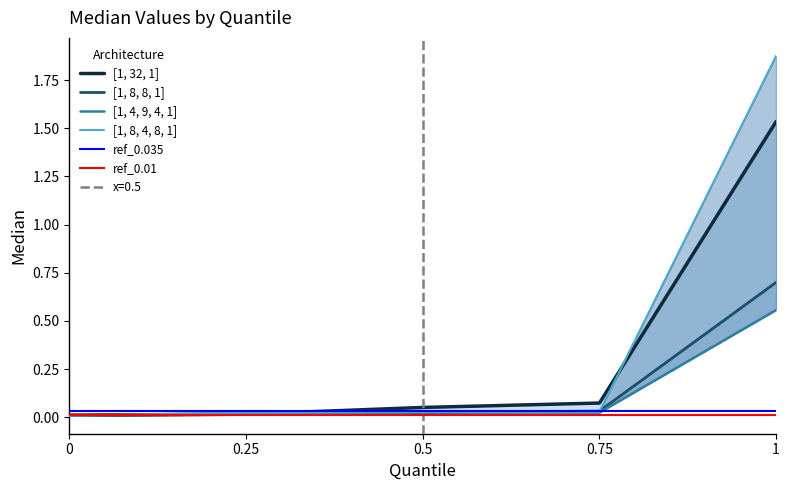

True or false: [1, 32, 1] has more than 2 interior local peaks.

False